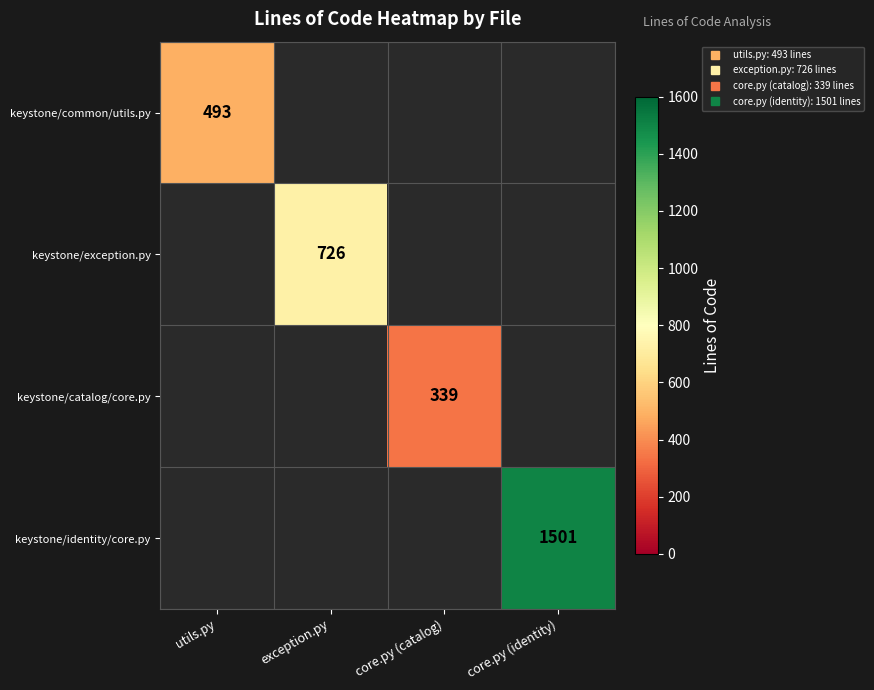

True or false: keystone/common/utils.py has a value of 100.9 at utils.py.

False